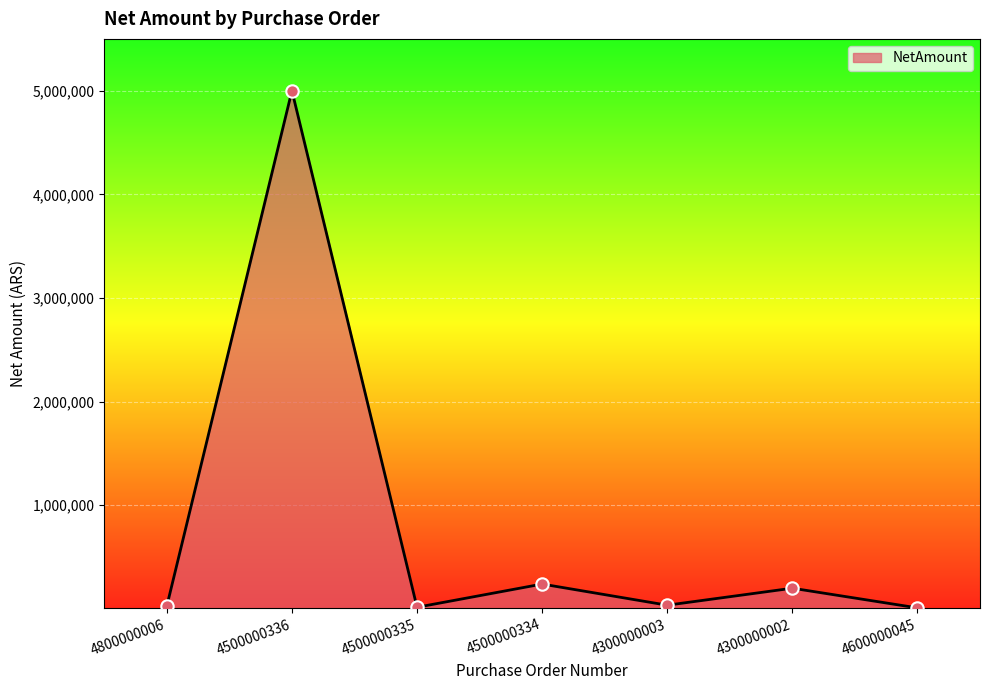

What is the change in value from 4500000334 to 4600000045?

-230000